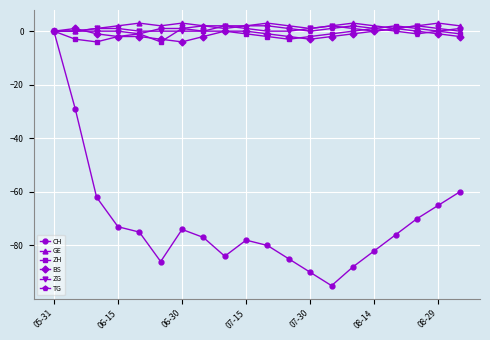

Does the chart have visible grid lines?

Yes